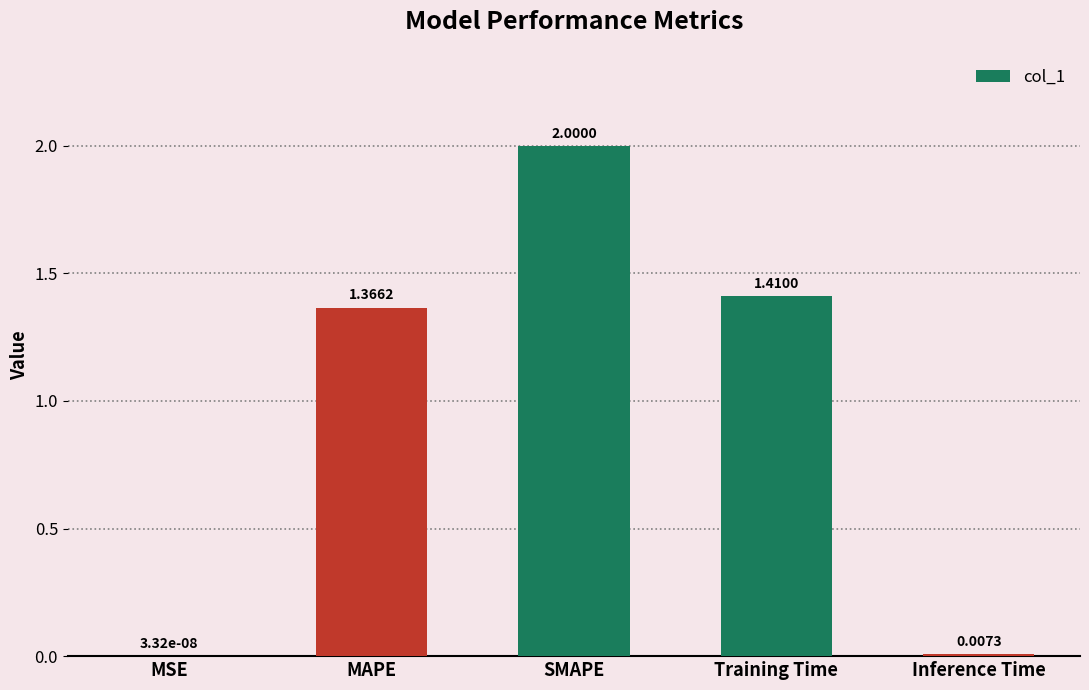

At which label is the value closest to 1?

MAPE